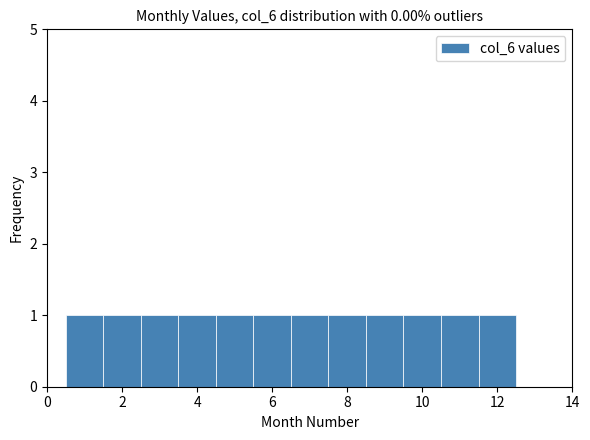

How tall is the bar that spans 4.5 to 5.5 on the x-axis? Neither the bar edges nor the heights are printed on the chart, so give them approximately, as read against the axes.

1